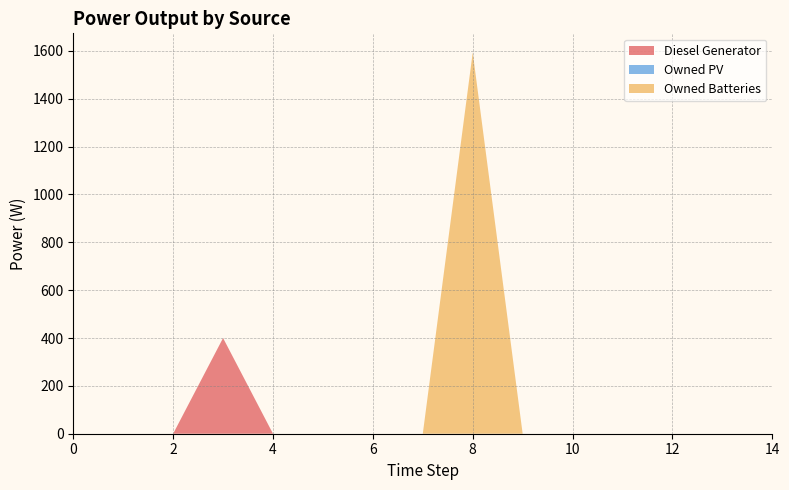

Reading left to right, what are all the values shown in this chart?

Diesel Generator: 0=0	1=0	2=0	3=400	4=0	5=0	6=0	7=0	8=0	9=0	10=0	11=0	12=0	13=0	14=0
Owned PV: 0=0	1=0	2=0	3=0	4=0	5=0	6=0	7=0	8=0	9=0	10=0	11=0	12=0	13=0	14=0
Owned Batteries: 0=0	1=0	2=0	3=0	4=0	5=0	6=0	7=0	8=1594	9=0	10=0	11=0	12=0	13=0	14=0